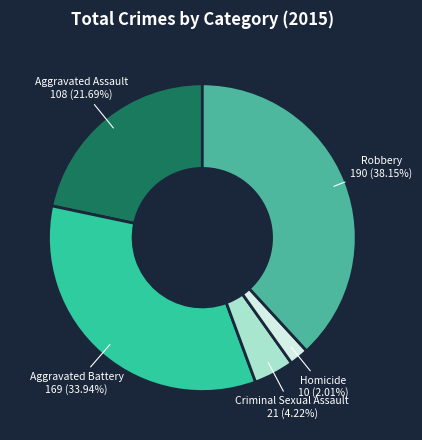

Approximately how many times larger is the value at Aggravated Assault compared to Robbery?

0.6